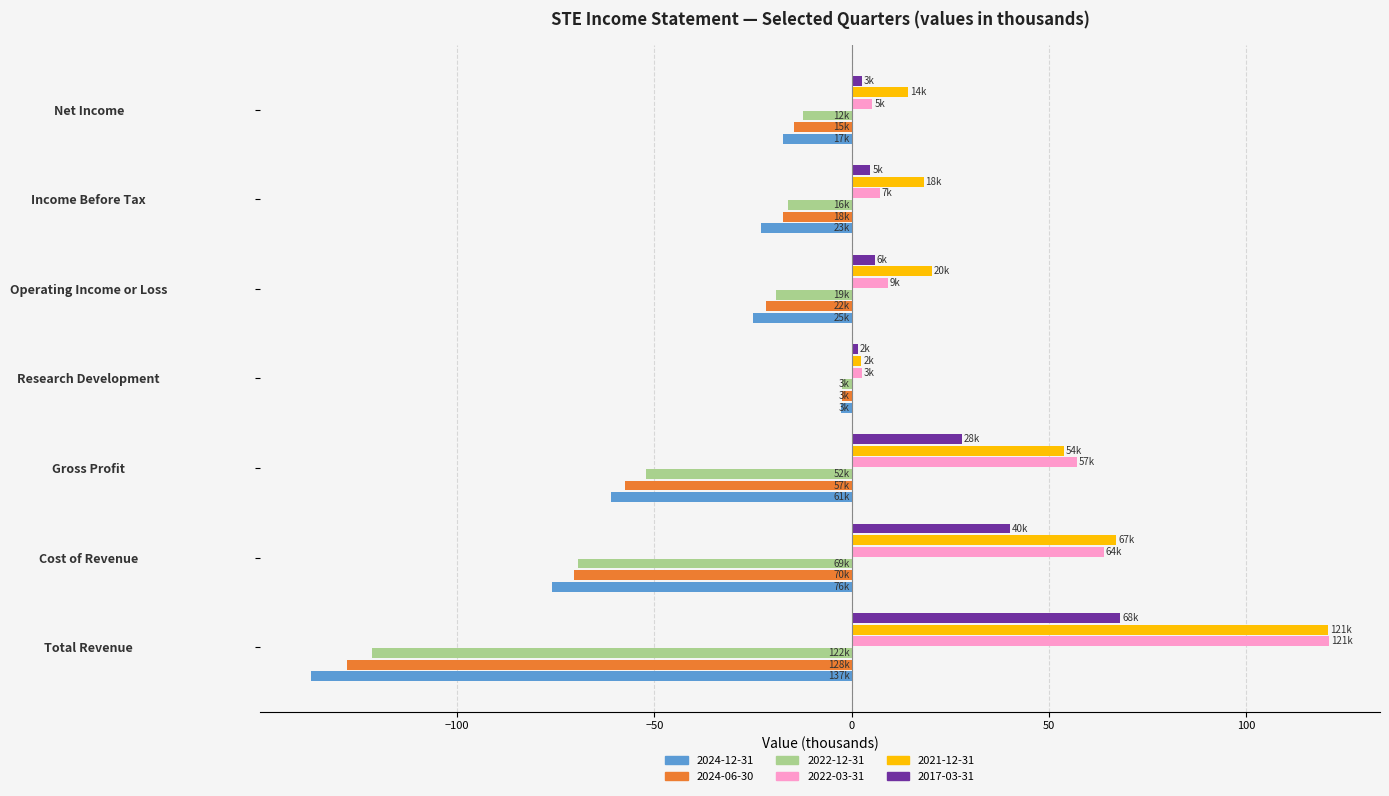

Between Gross Profit and Operating Income or Loss, which series saw the biggest shift?

2022-03-31